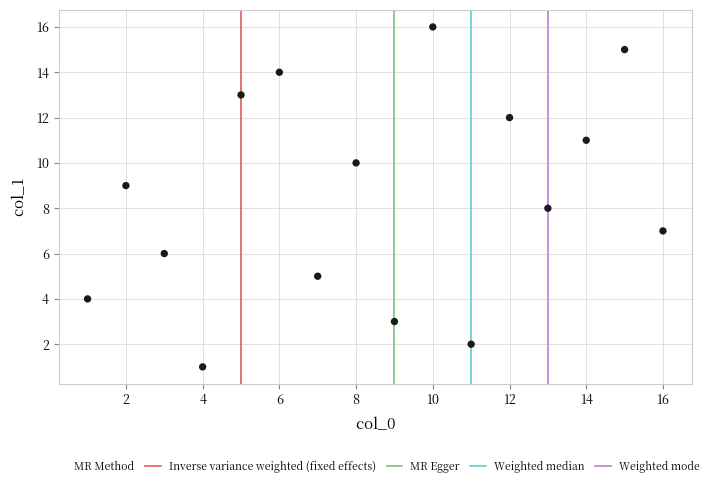

What is the range of X values (max minus min)?

15